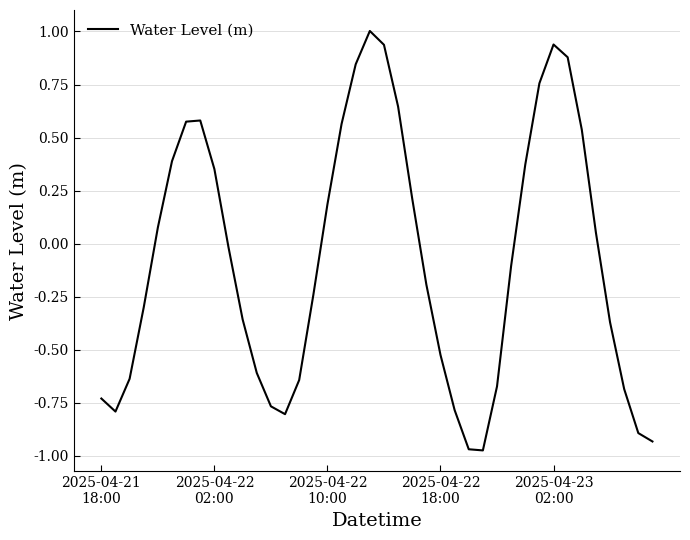

Reading left to right, transcribe all the data shown in this chart.

-0.7	-0.8	-0.6	-0.3	0.1	0.4	0.6	0.6	0.4	-0.0	-0.4	-0.6	-0.8	-0.8	-0.6	-0.2	0.2	0.6	0.8	1.0	0.9	0.6	0.2	-0.2	-0.5	-0.8	-1.0	-1.0	-0.7	-0.1	0.4	0.8	0.9	0.9	0.5	0.1	-0.4	-0.7	-0.9	-0.9